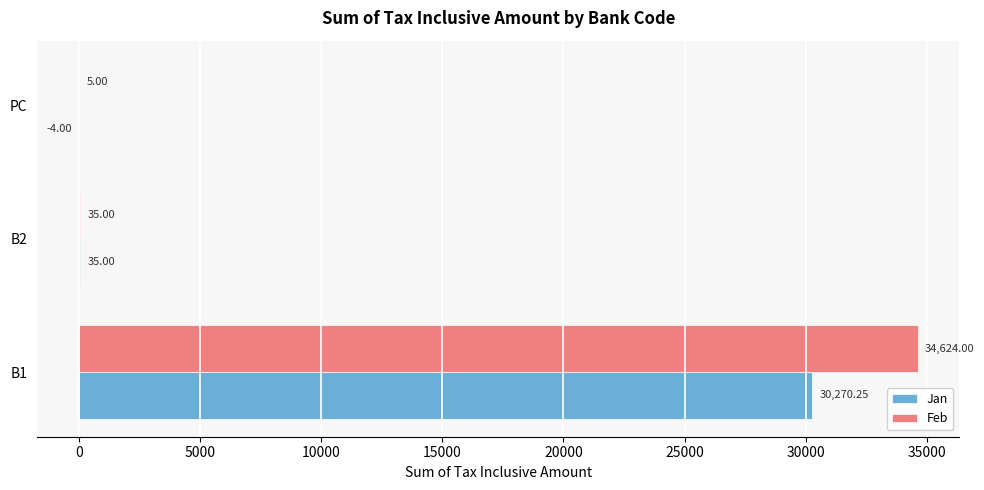

Which series has the largest total across all categories?

Feb